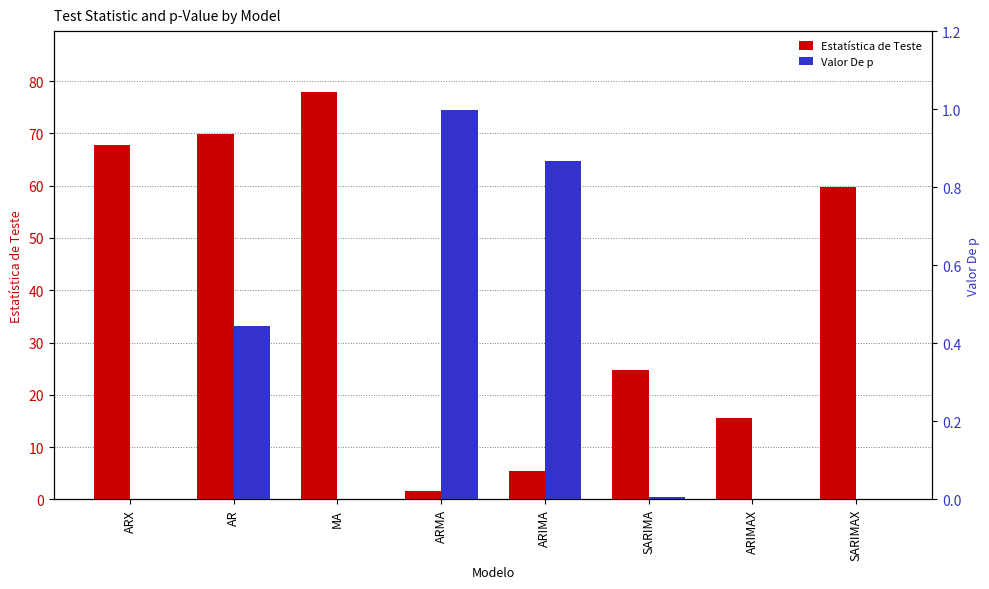

At which label does Estatística de Teste reach its minimum?

ARMA